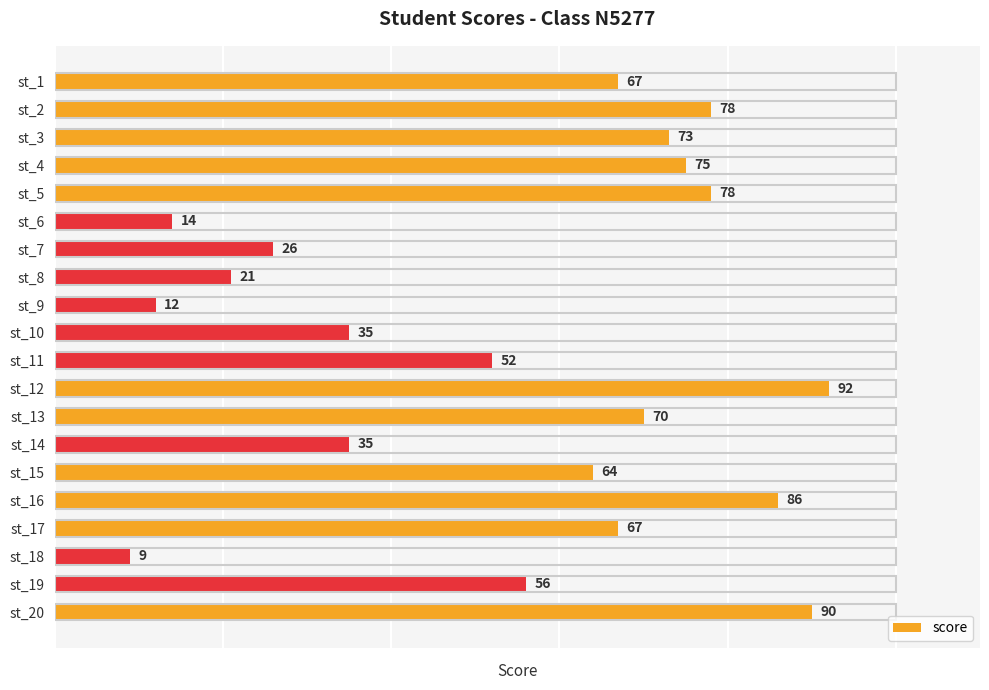

Reading bottom to top, what are all the values shown in this chart?

90	56	9	67	86	64	35	70	92	52	35	12	21	26	14	78	75	73	78	67